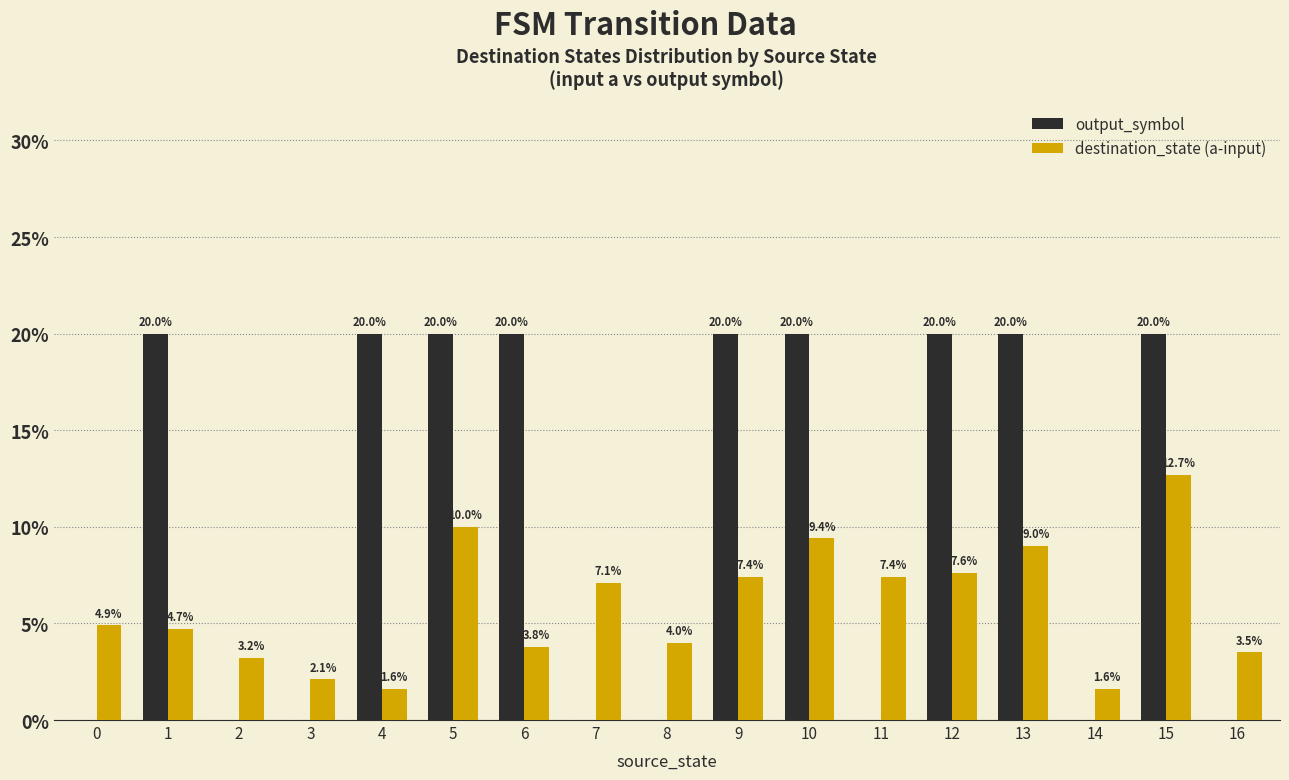

Which category has the highest value in the destination_state (a-input) series?

15